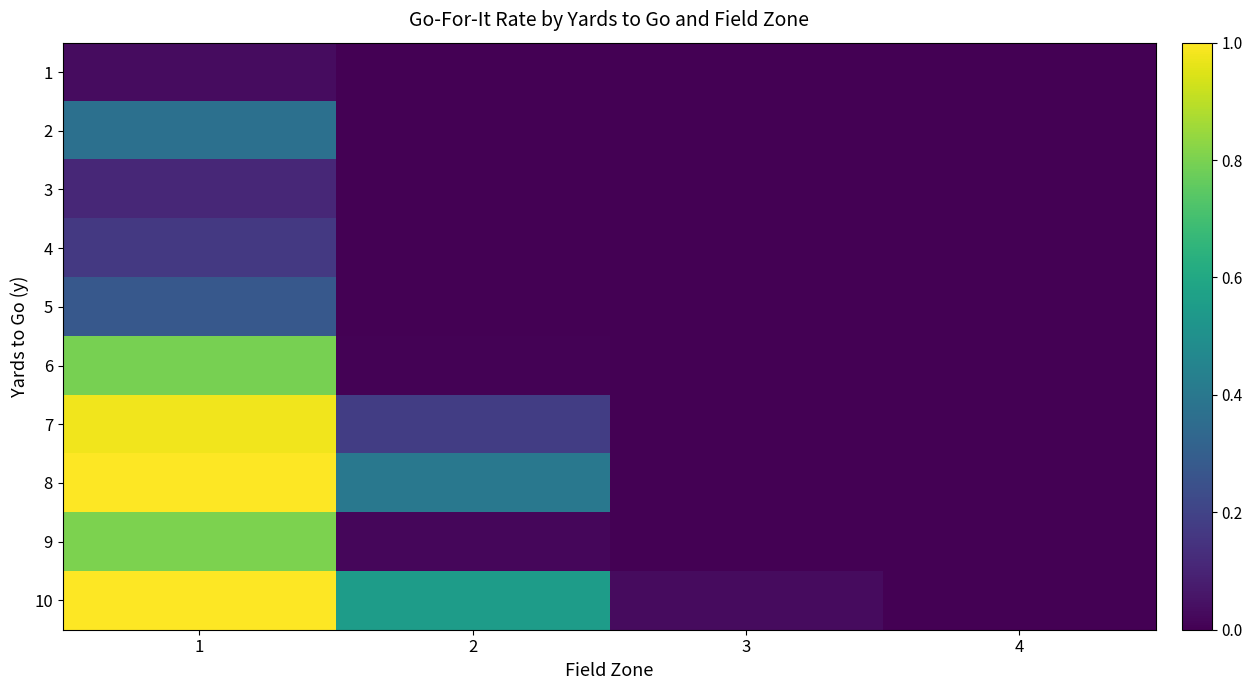

Rank the series by their maximum value, from highest to lowest.

10, 8, 7, 9, 6, 2, 5, 4, 3, 1